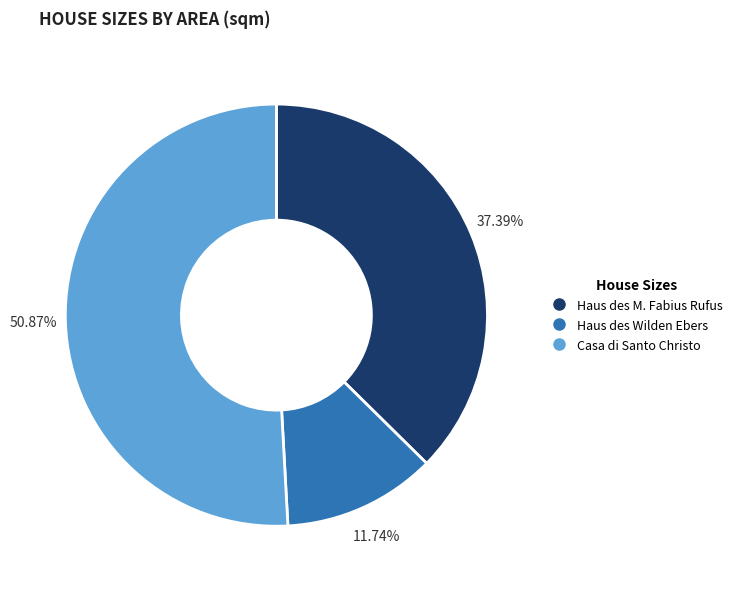

Is there any slice that represents more than half of the pie?

Yes